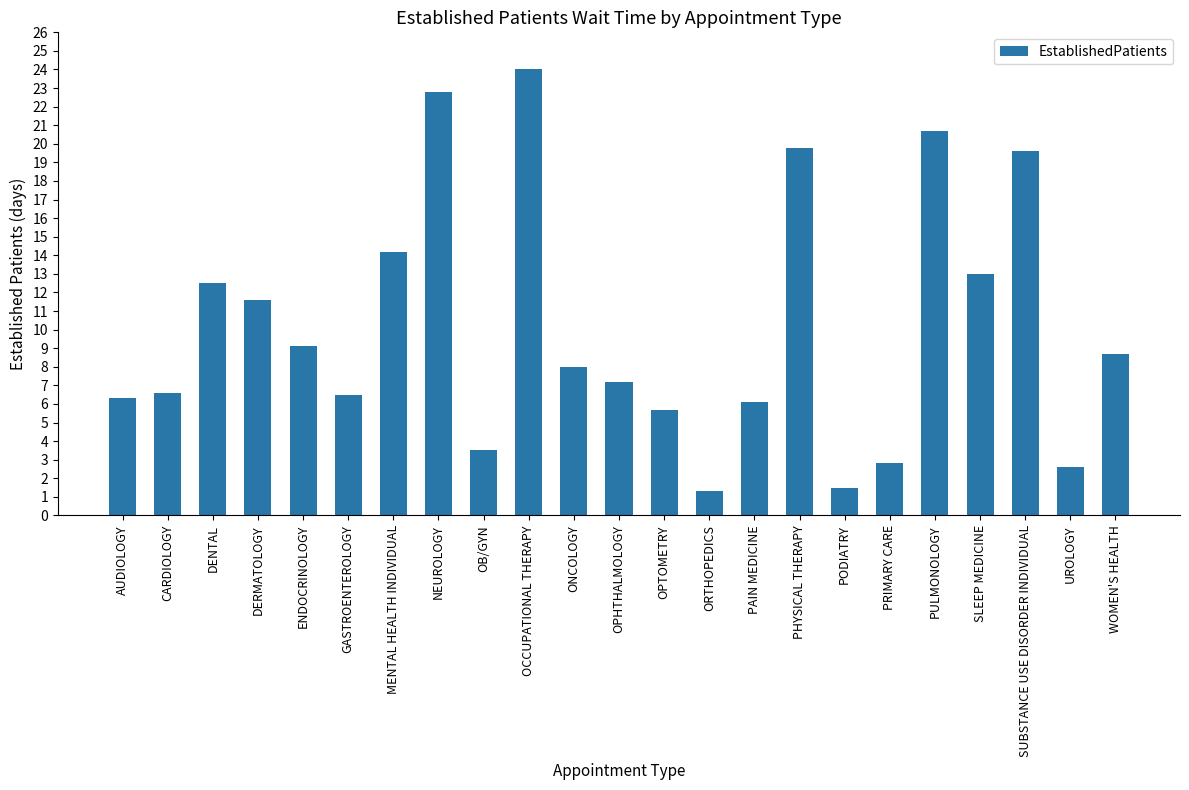

What is the maximum value shown in the chart?

24.0